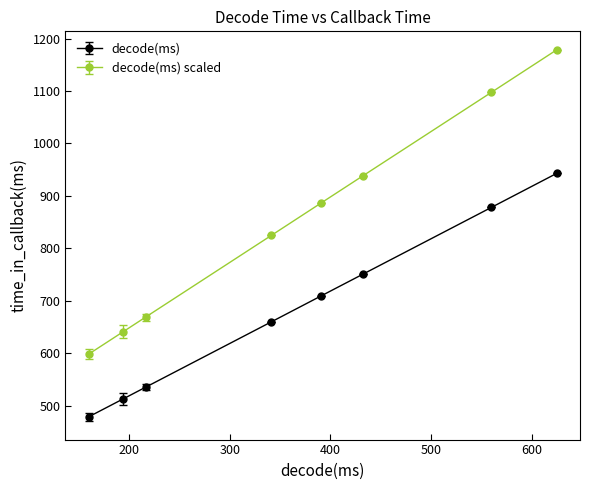

At how many categories does at least one series exceed 735?

5